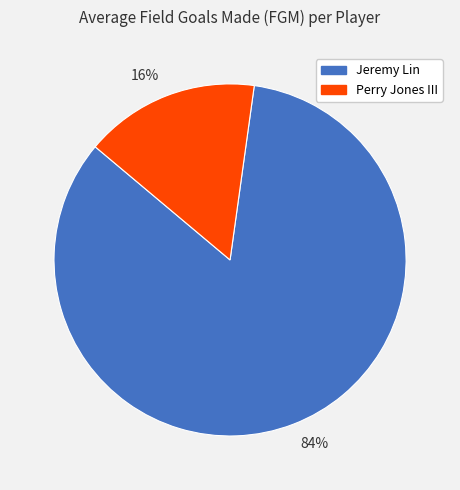

To the nearest percent, what is the combined percentage of 84% and 16%?

100%